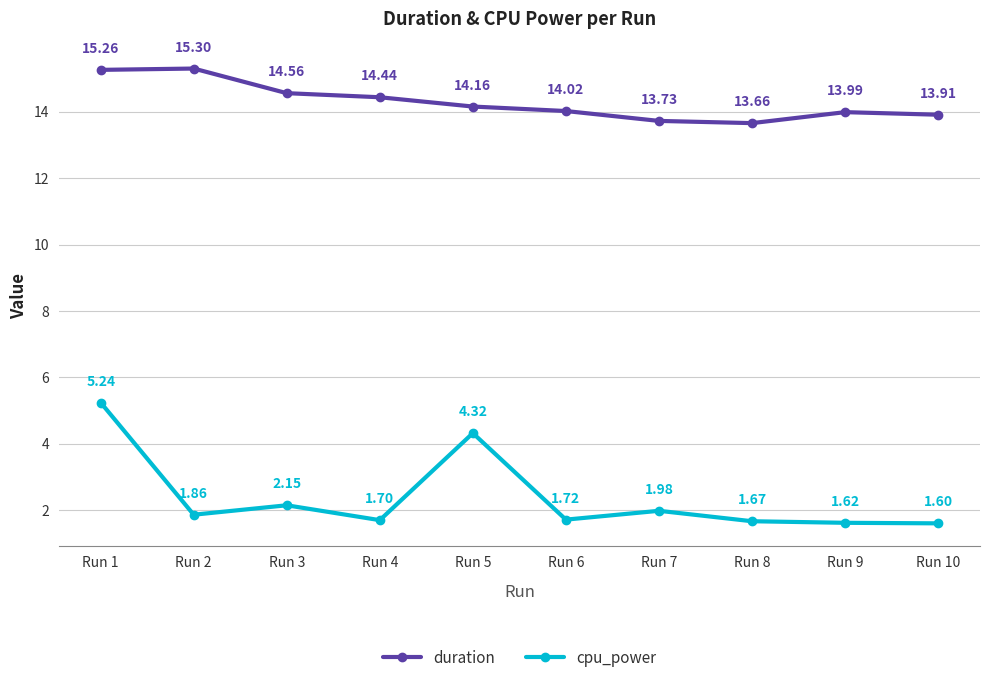

What is the difference between the highest and lowest values at Run 7?

11.7